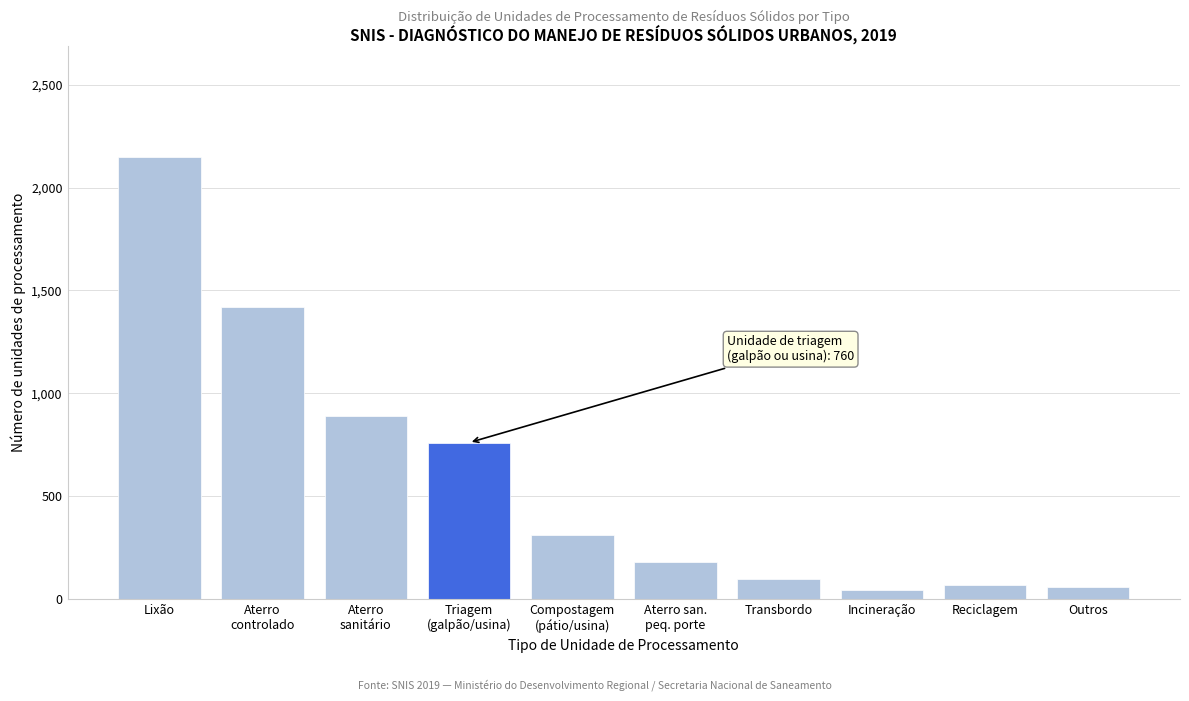

Which category has the highest value across all series?

Lixão